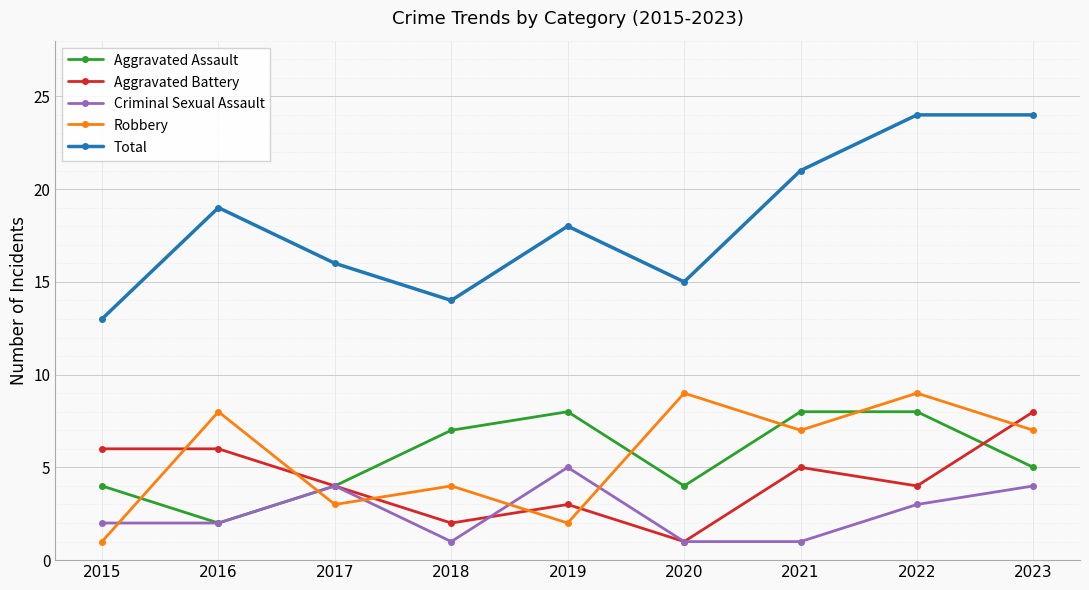

How many categories are shown in the chart?

9